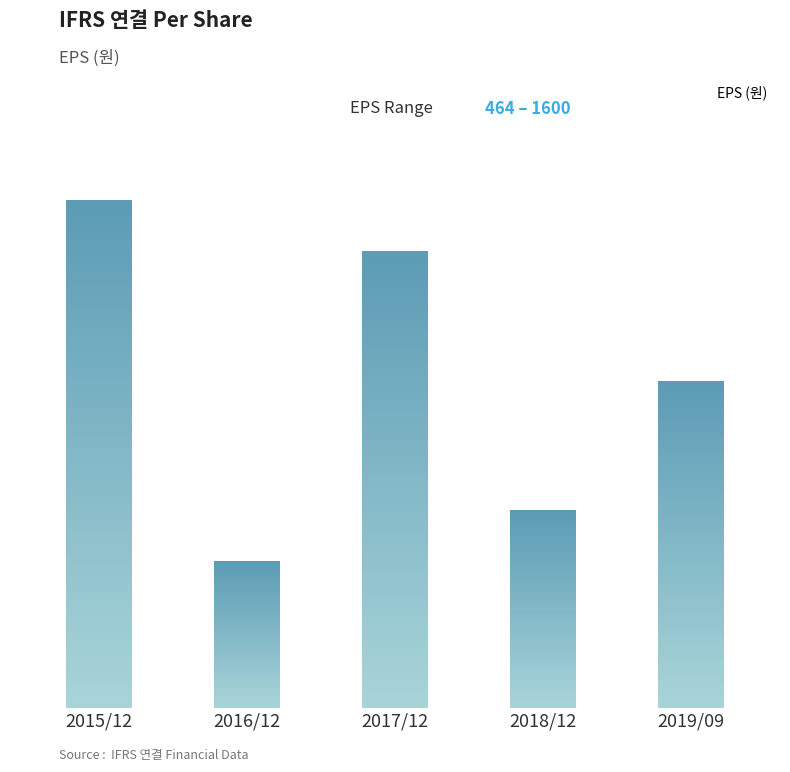

Rank the categories by value from lowest to highest.

2016/12, 2018/12, 2019/09, 2017/12, 2015/12